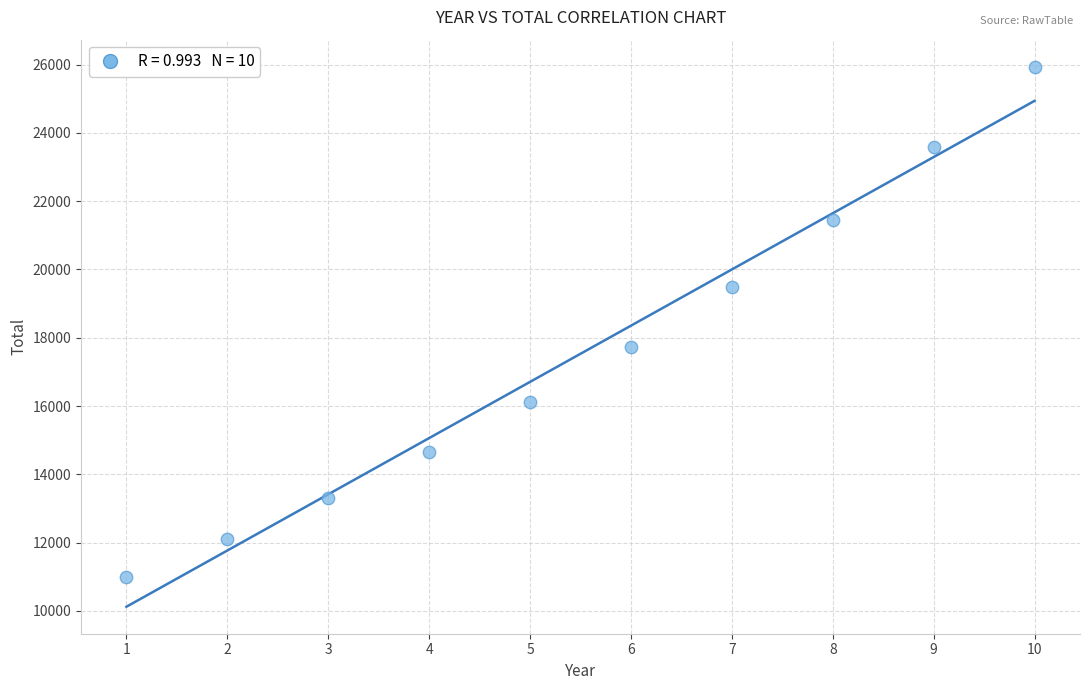

What Y value in the scatter plot is closest to 18468?

17715.6